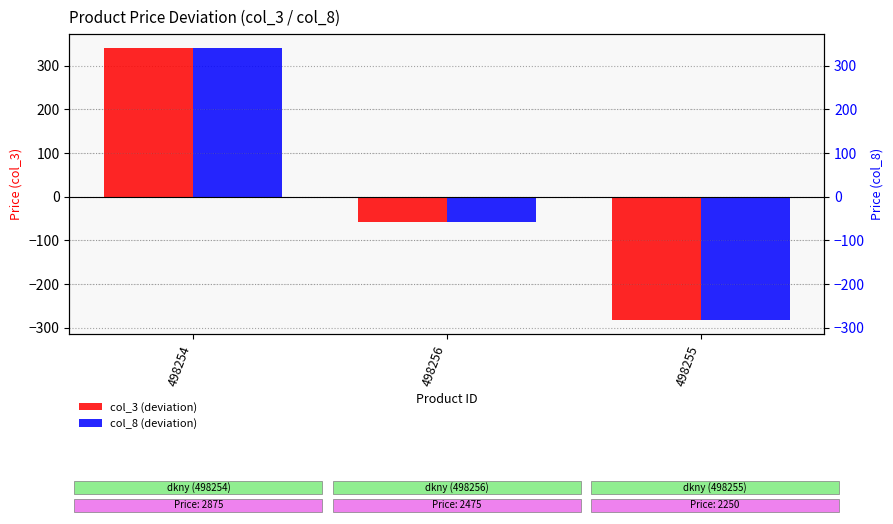

At 498255, list the series in order from largest to smallest.

col_3 (deviation), col_8 (deviation)